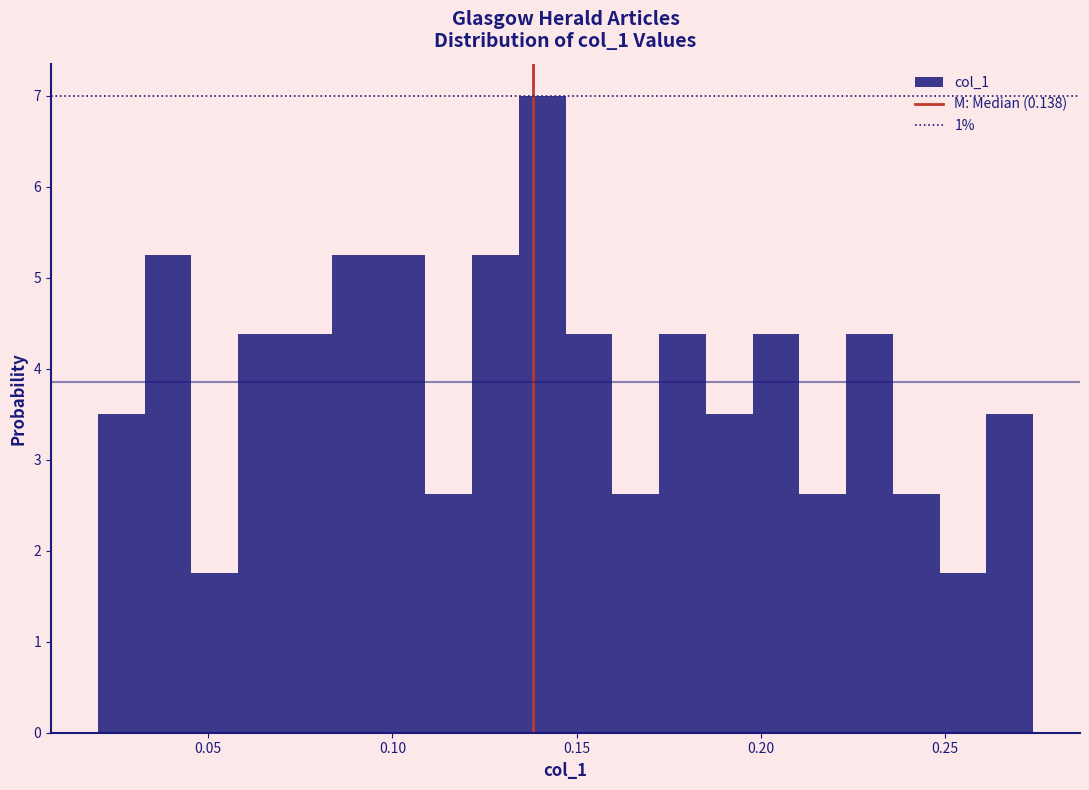

Around what value on the x-axis is the tallest bar? Give the approximate position of its centre, as read against the axis.

0.140